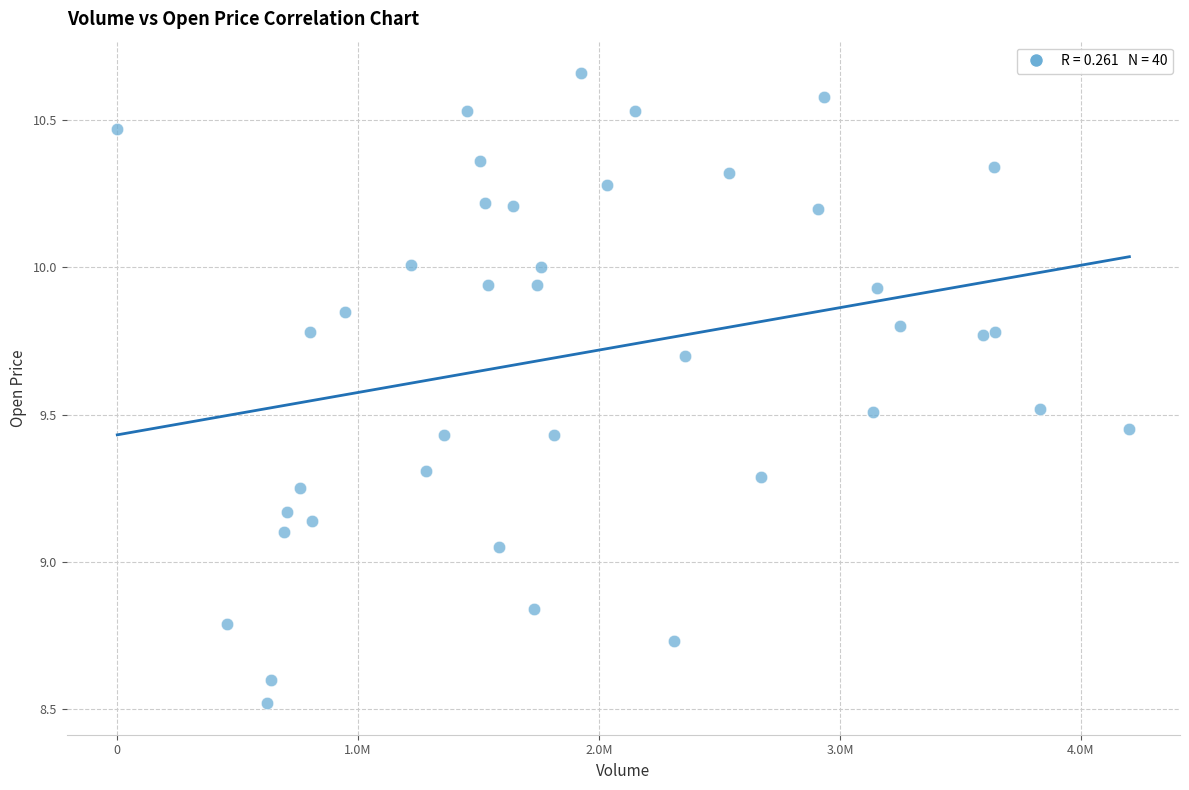

What is the range of X values (max minus min)?

4201400.0